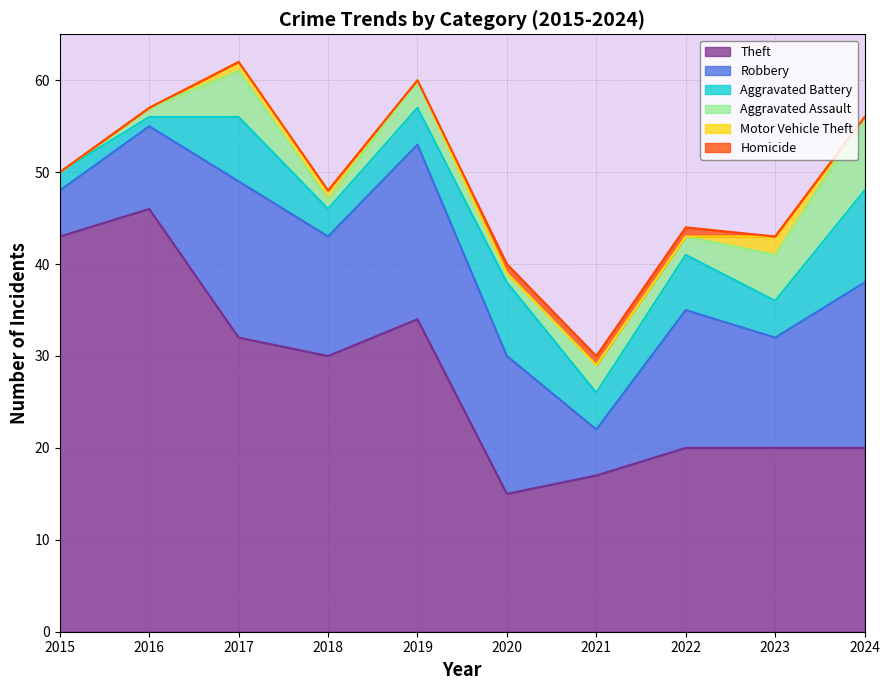

At which label is Aggravated Battery closest to 5?

2019